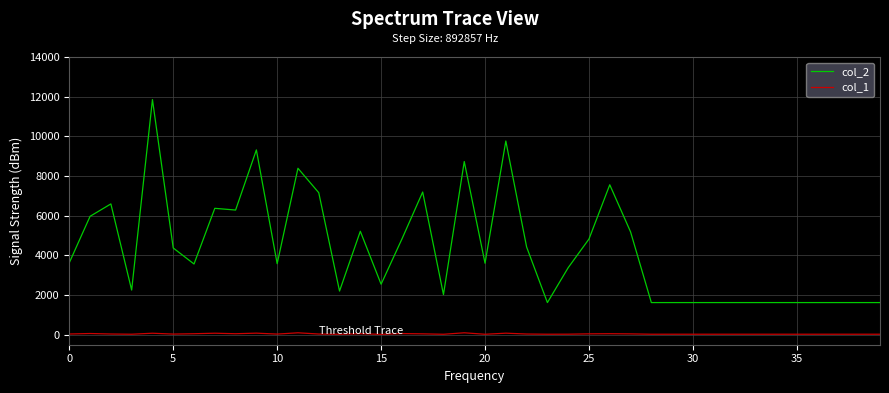

Count the number of categories in the chart.

40